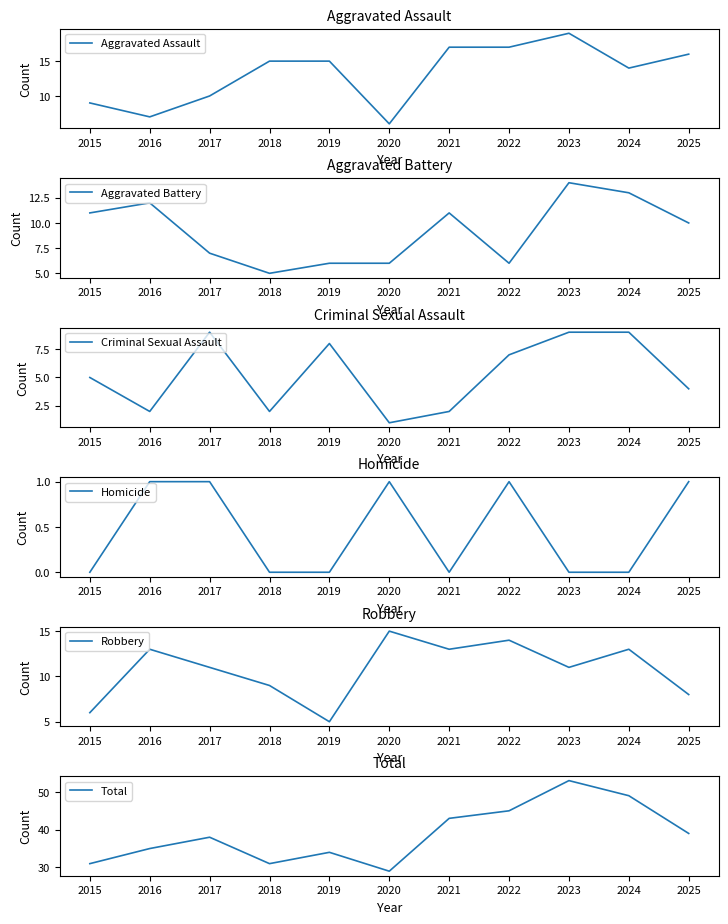

What is the difference between the highest and lowest values at 2024?

49